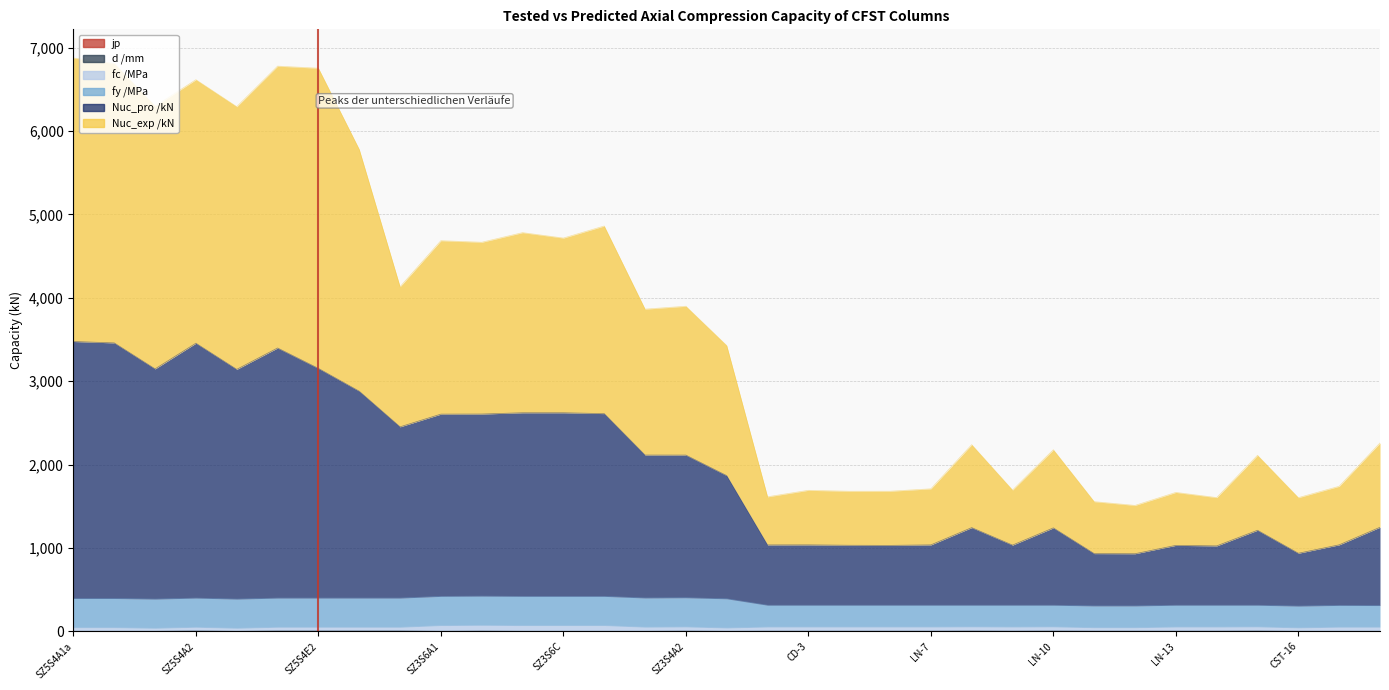

At which category is the sum across all series the highest?

SZ5S4A1a